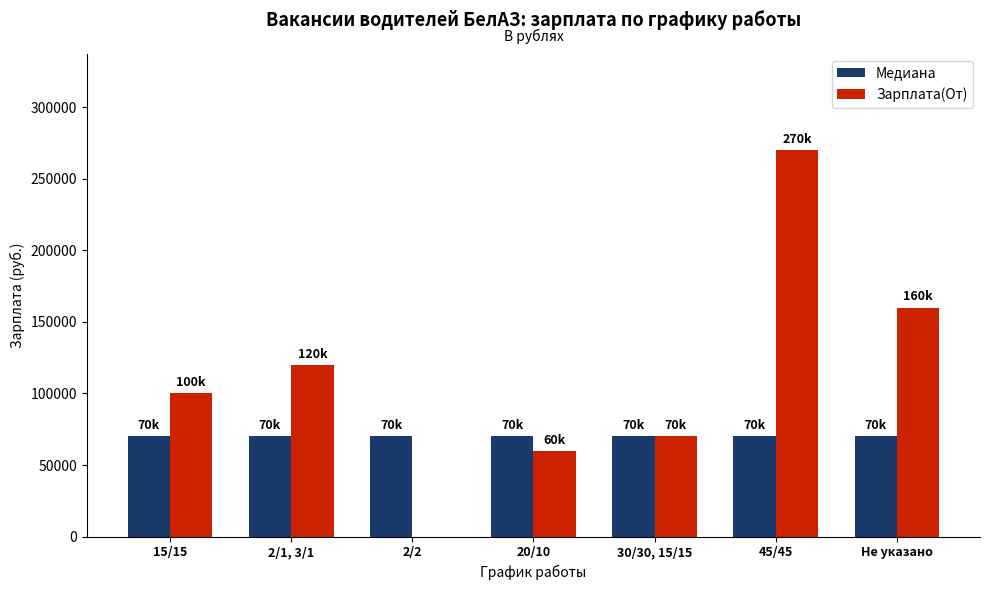

How many groups of bars are there?

7